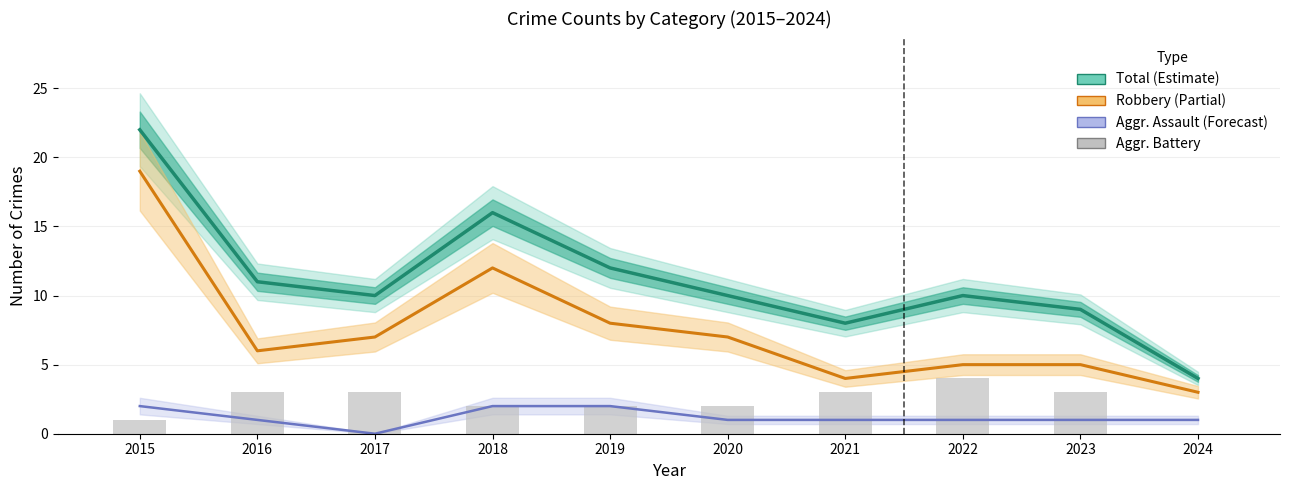

List the series in order of their peak value, lowest first.

Aggravated Assault, Aggravated Battery, Robbery, Total